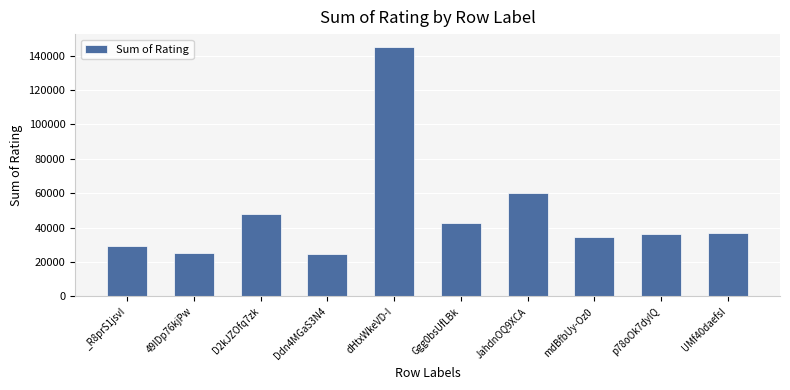

What is the label of the 4th bar from the right?

JahdnOQ9XCA